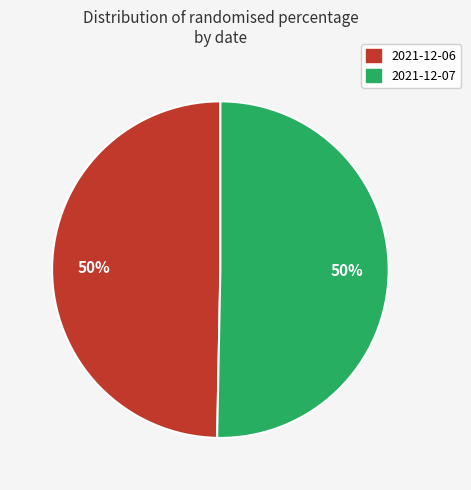

How many segments does this pie chart have?

2